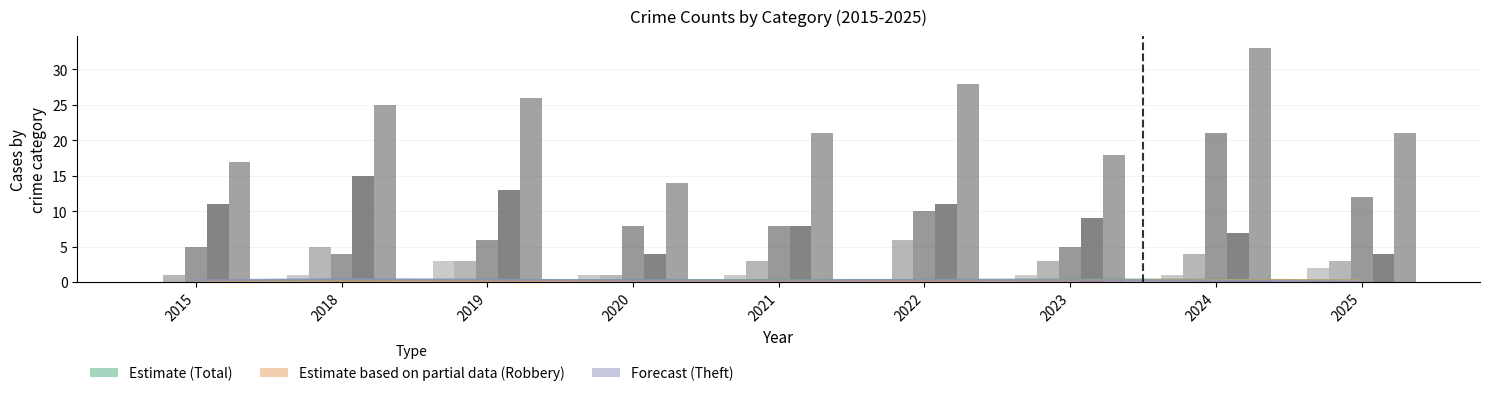

Between 2019 and 2020, which series saw the biggest shift?

Total